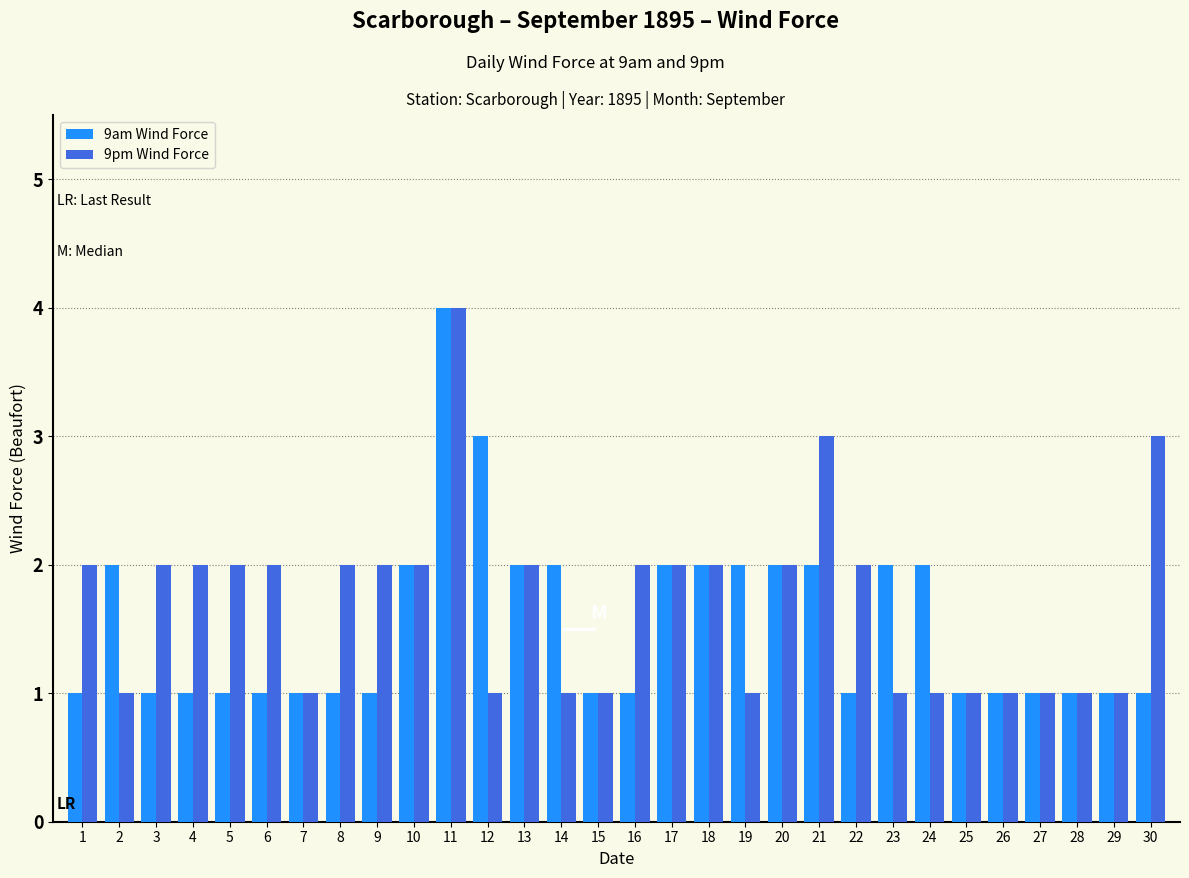

Between 15 and 16, which series saw the biggest shift?

9pm Wind Force